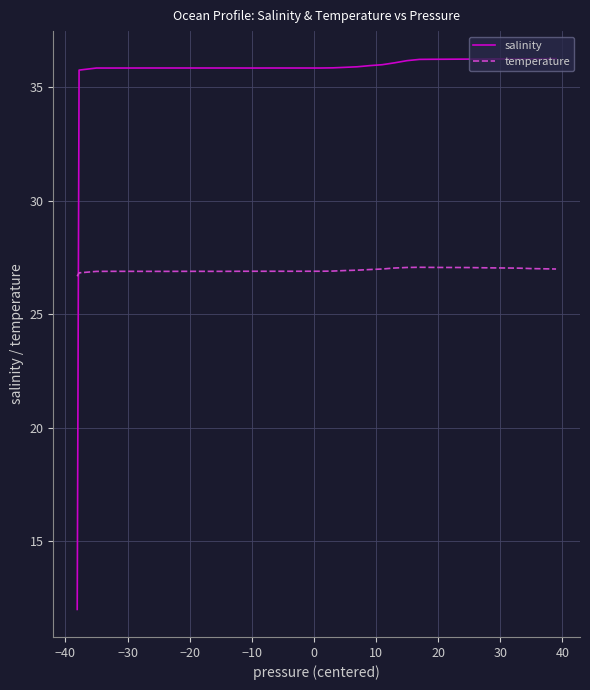

Does the chart have visible grid lines?

Yes